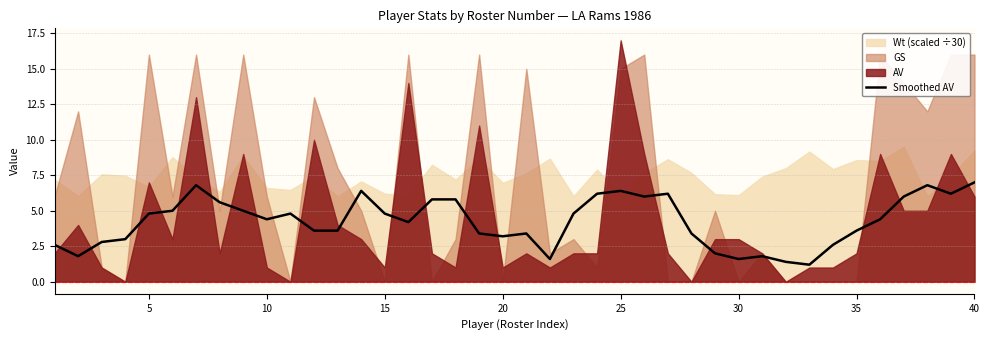

At which label does Smoothed AV first exceed 4?

5